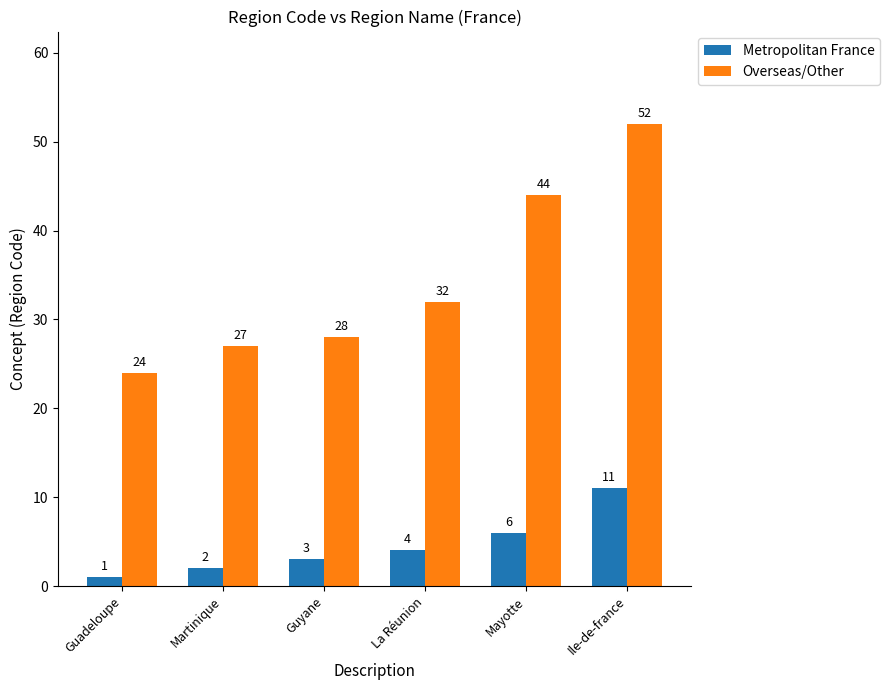

Reading left to right, transcribe all the data shown in this chart.

Metropolitan France: 1	2	3	4	6	11
Overseas/Other: 24	27	28	32	44	52